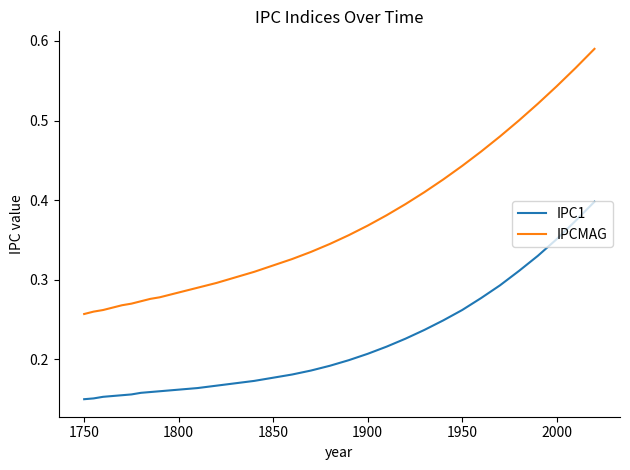

What are all the series names shown in the legend?

IPC1, IPCMAG